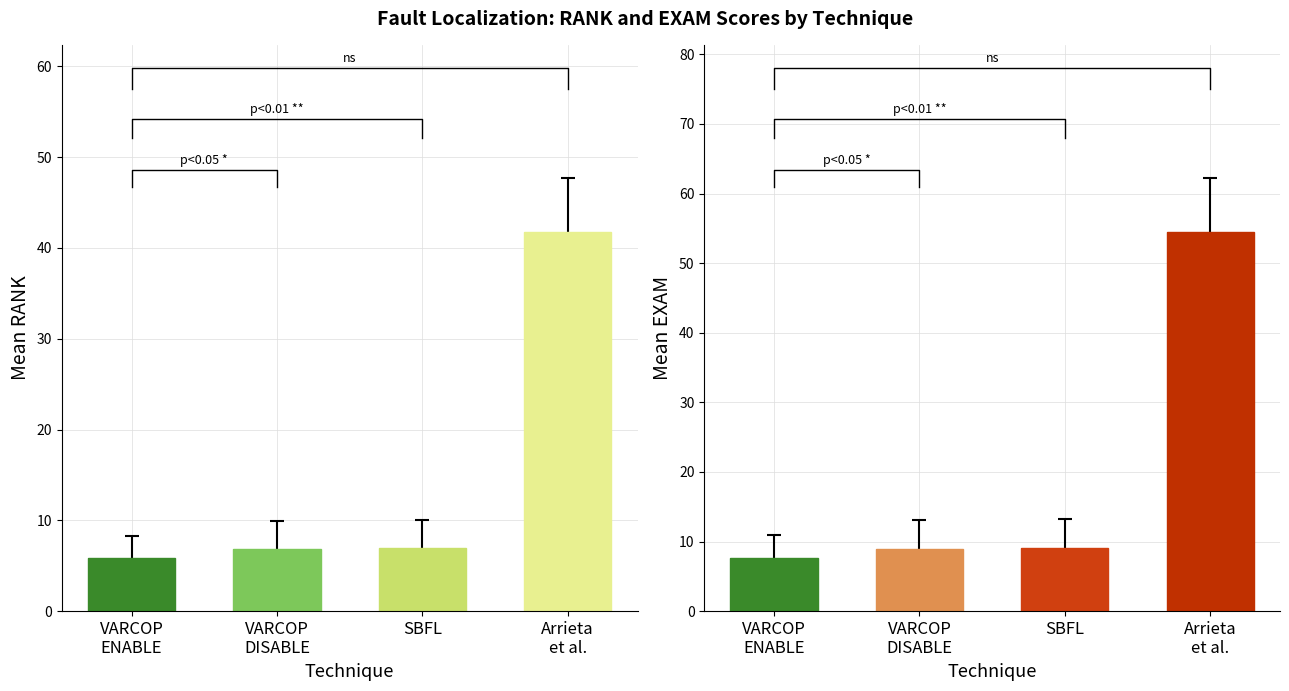

How many series are shown in this chart?

2